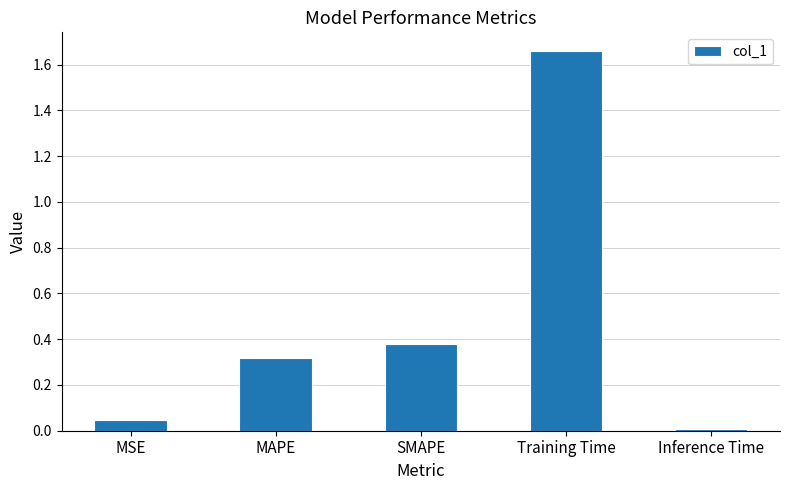

At which category does the chart reach its peak across all series?

Training Time